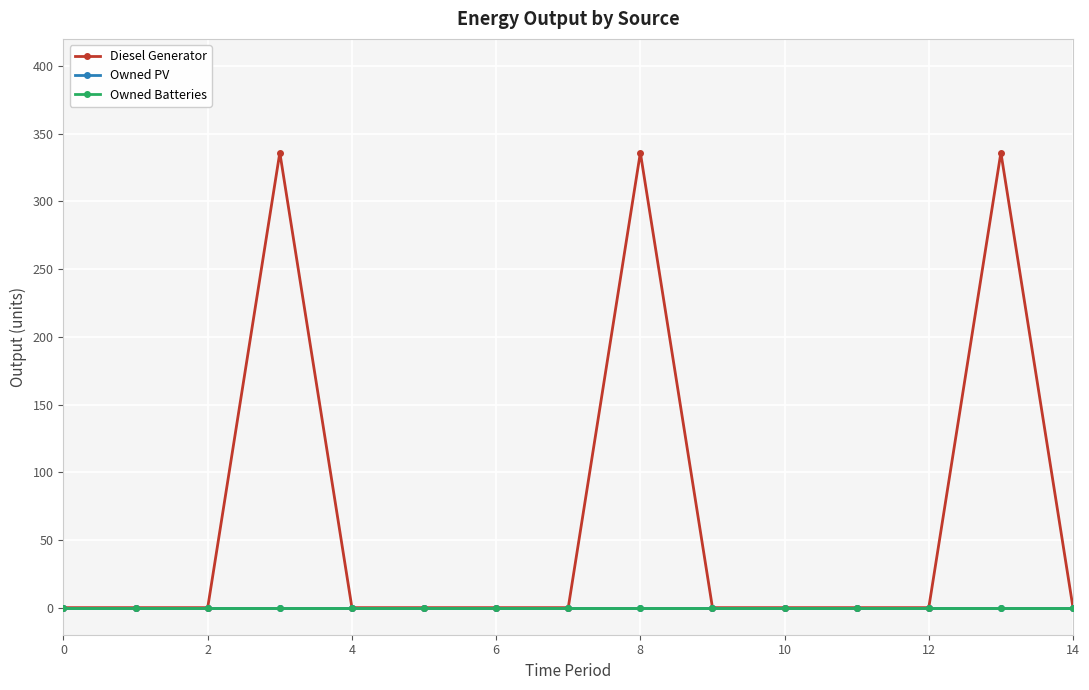

Does the chart have visible grid lines?

Yes